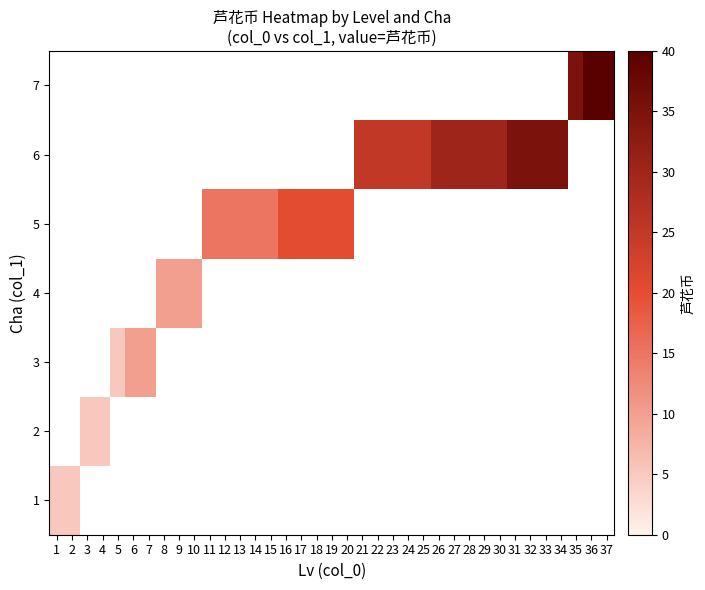

Is the value of 6 at 3 greater than the value of 4 at 10?

No